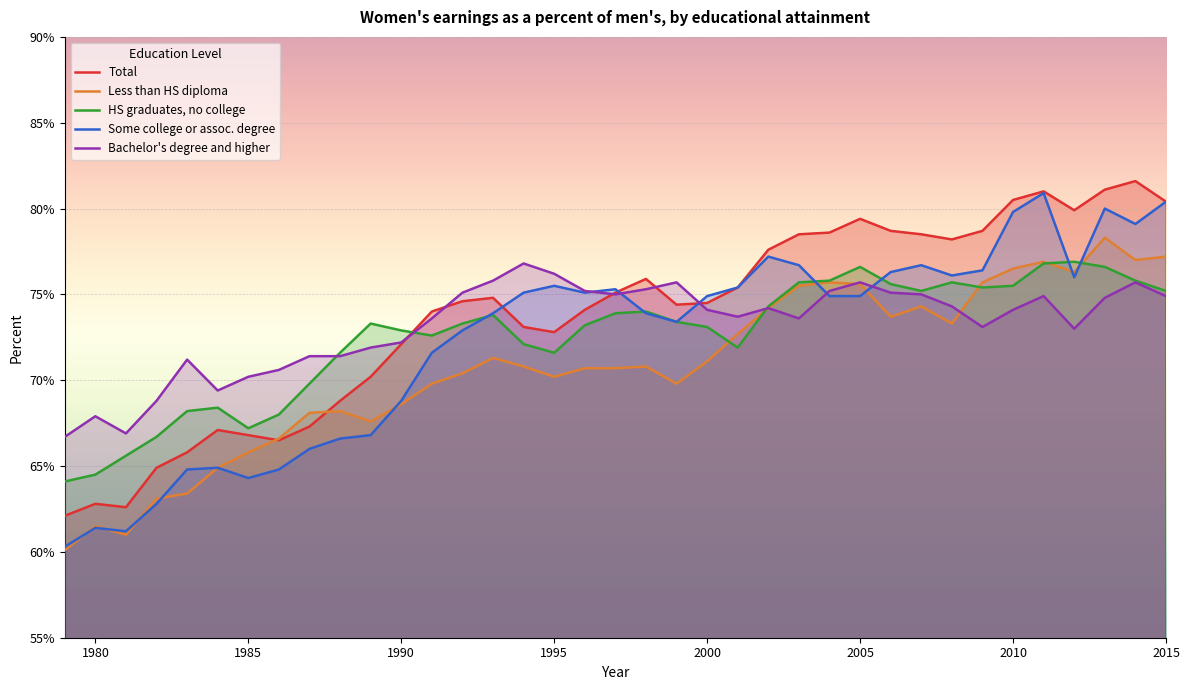

How many lines are shown in the chart?

5